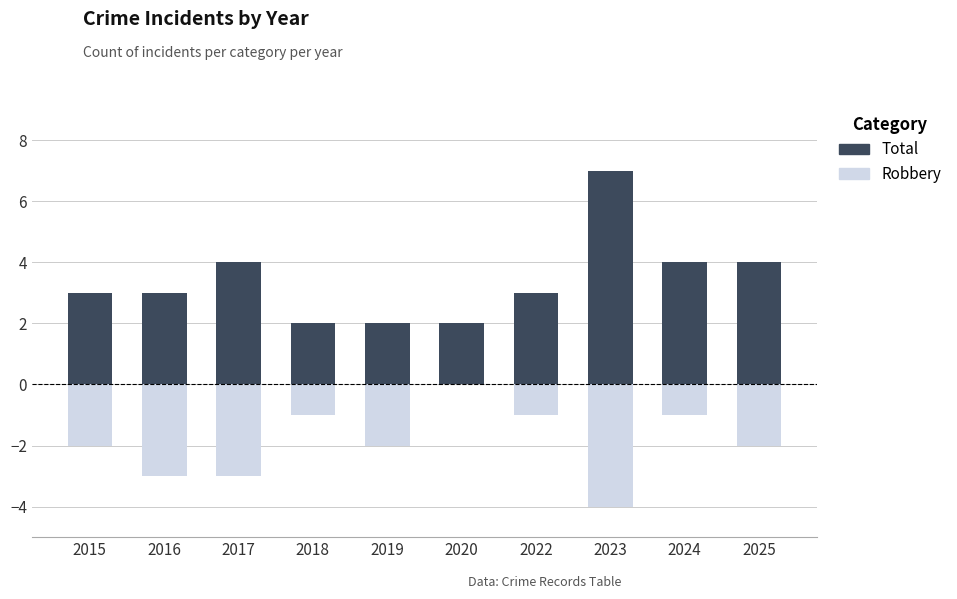

At how many categories does at least one series exceed -1?

10